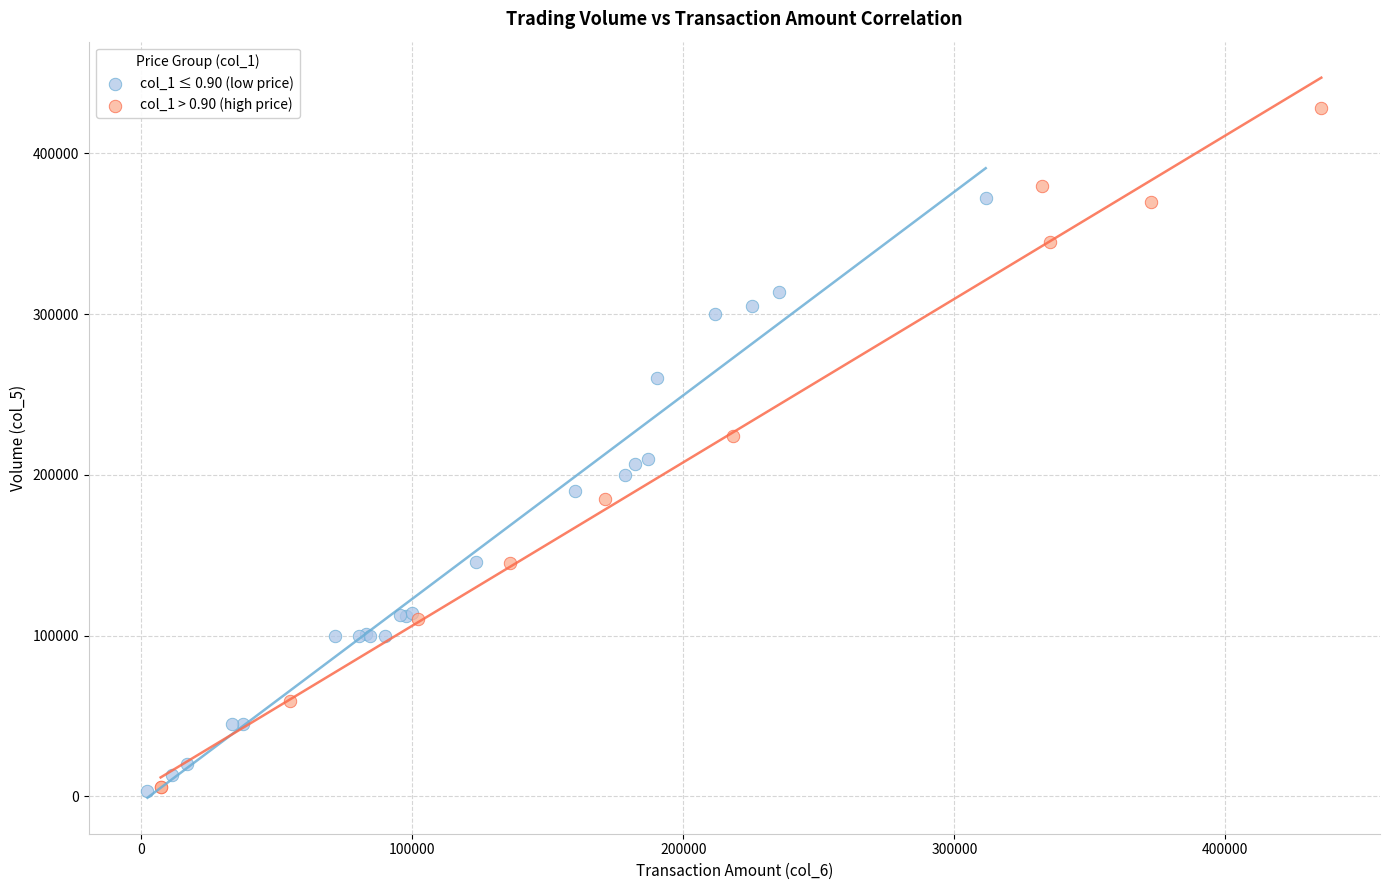

Which series contains the highest Y value?

col_1 > 0.90 (high price)